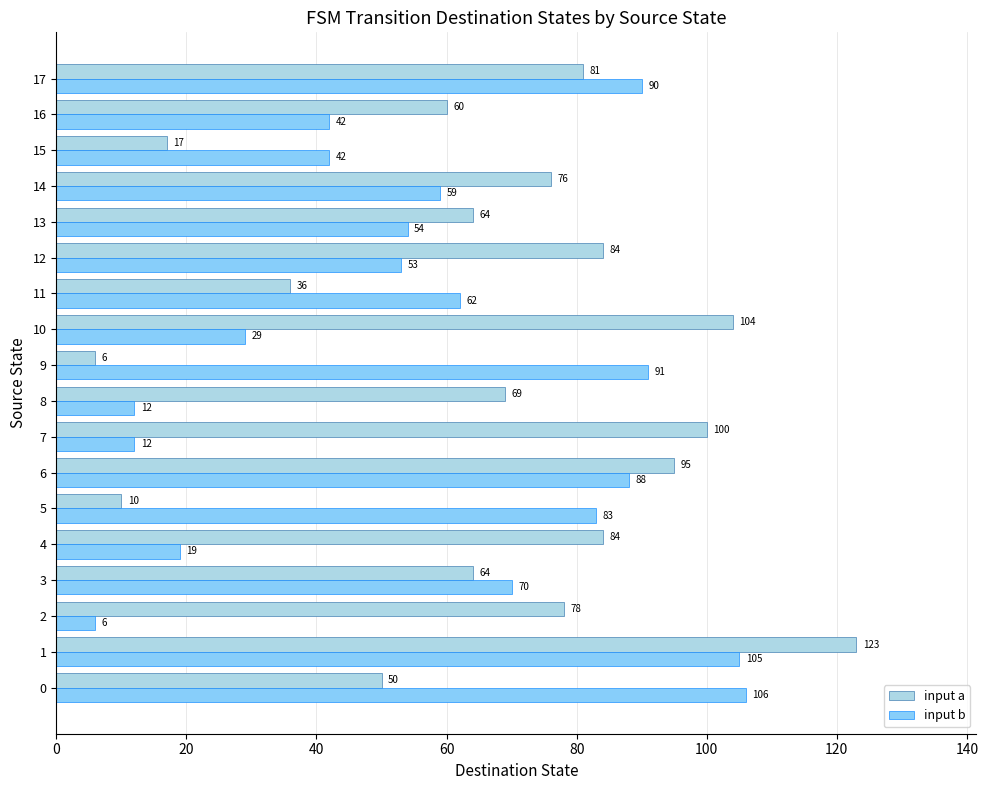

Rank the series by their average value, from highest to lowest.

input a, input b